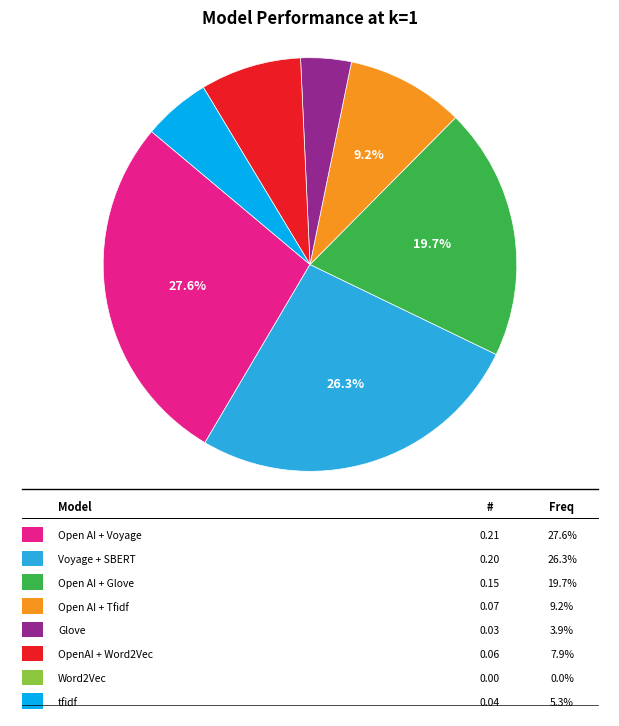

Is there a majority slice in this chart?

No